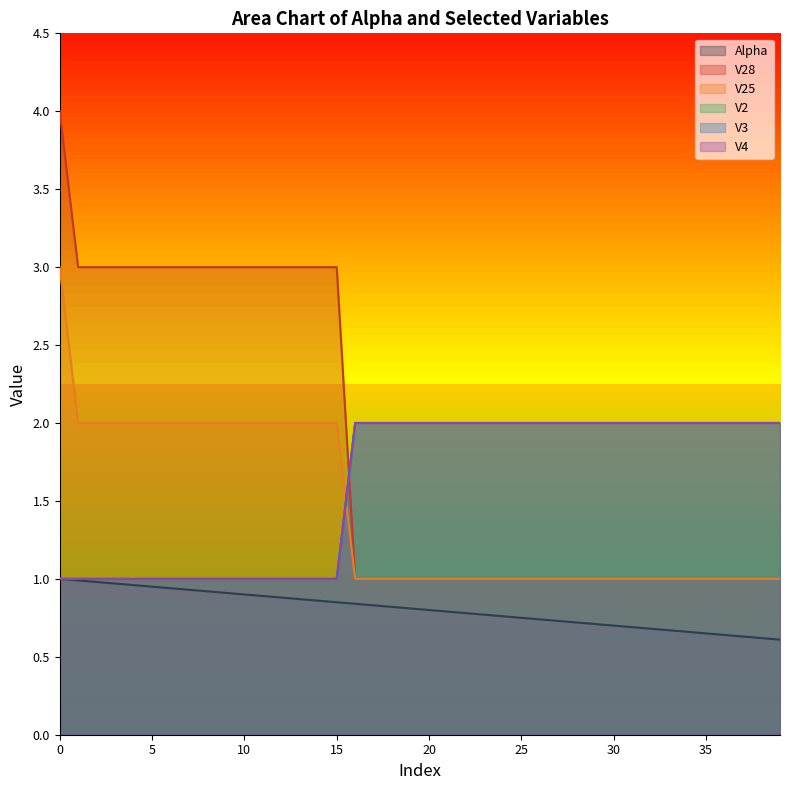

True or false: V4 and V3 cross at least once.

False